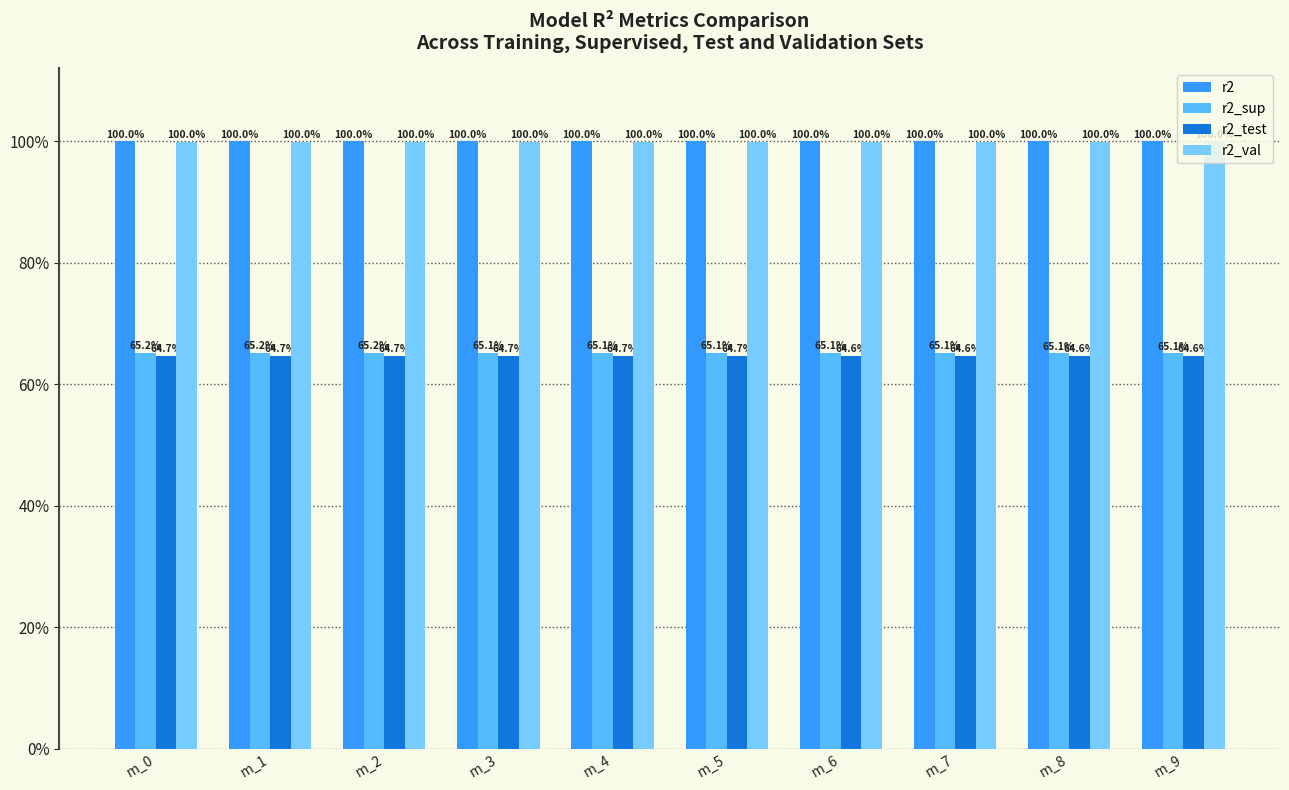

Reading left to right, transcribe all the data shown in this chart.

r2: m_0=1.0	m_1=1.0	m_2=1.0	m_3=1.0	m_4=1.0	m_5=1.0	m_6=1.0	m_7=1.0	m_8=1.0	m_9=1.0
r2_sup: m_0=0.7	m_1=0.7	m_2=0.7	m_3=0.7	m_4=0.7	m_5=0.7	m_6=0.7	m_7=0.7	m_8=0.7	m_9=0.7
r2_test: m_0=0.6	m_1=0.6	m_2=0.6	m_3=0.6	m_4=0.6	m_5=0.6	m_6=0.6	m_7=0.6	m_8=0.6	m_9=0.6
r2_val: m_0=1.0	m_1=1.0	m_2=1.0	m_3=1.0	m_4=1.0	m_5=1.0	m_6=1.0	m_7=1.0	m_8=1.0	m_9=1.0